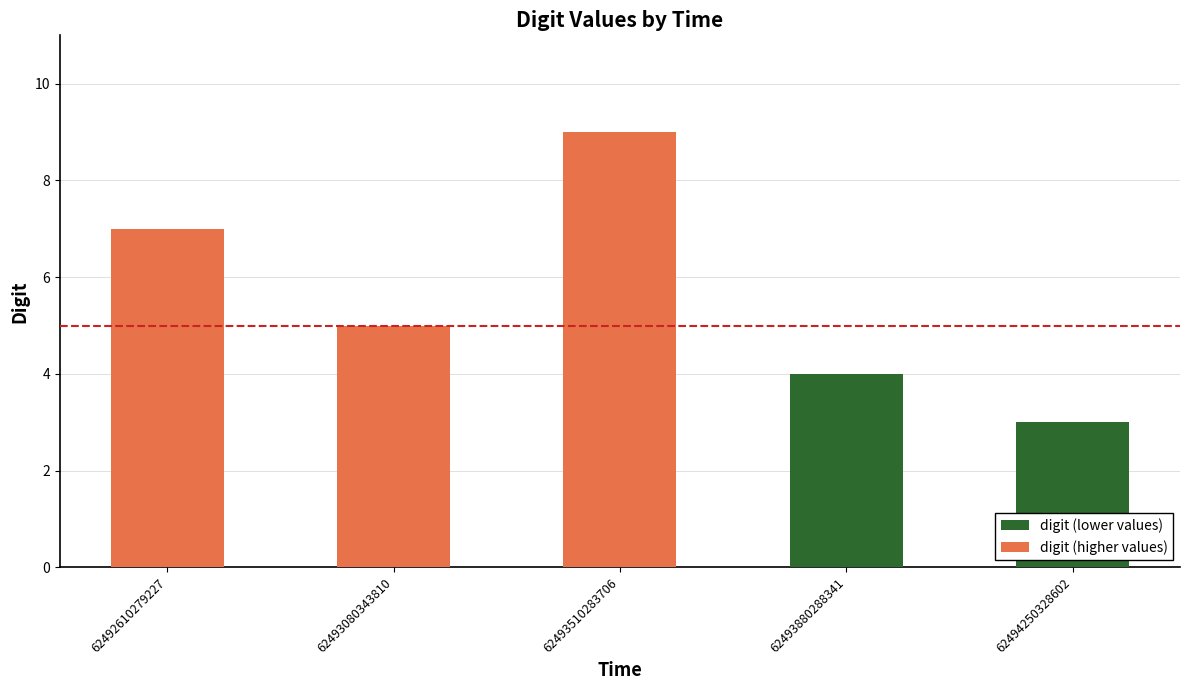

Which category has the highest value across all series?

62493510283706